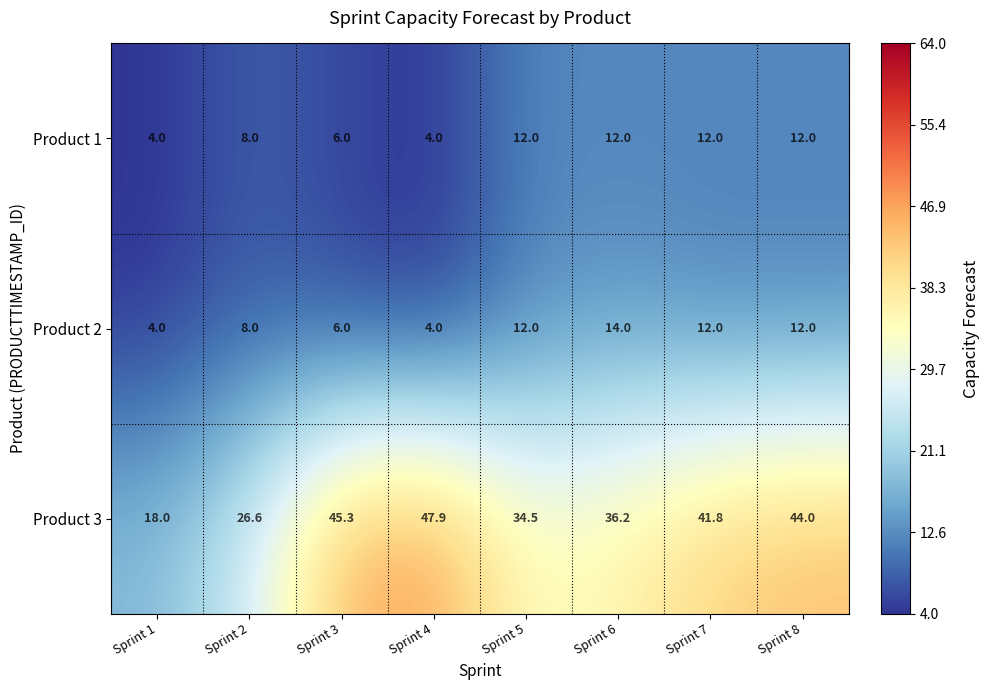

Which series has the largest total across all categories?

Product 3